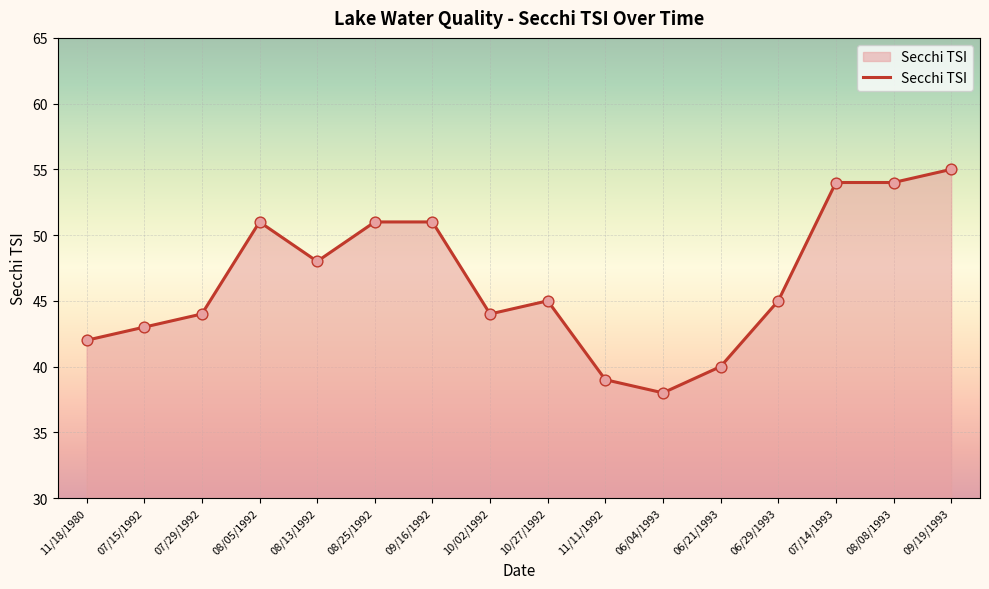

Which has a higher value, 08/25/1992 or 11/11/1992?

08/25/1992